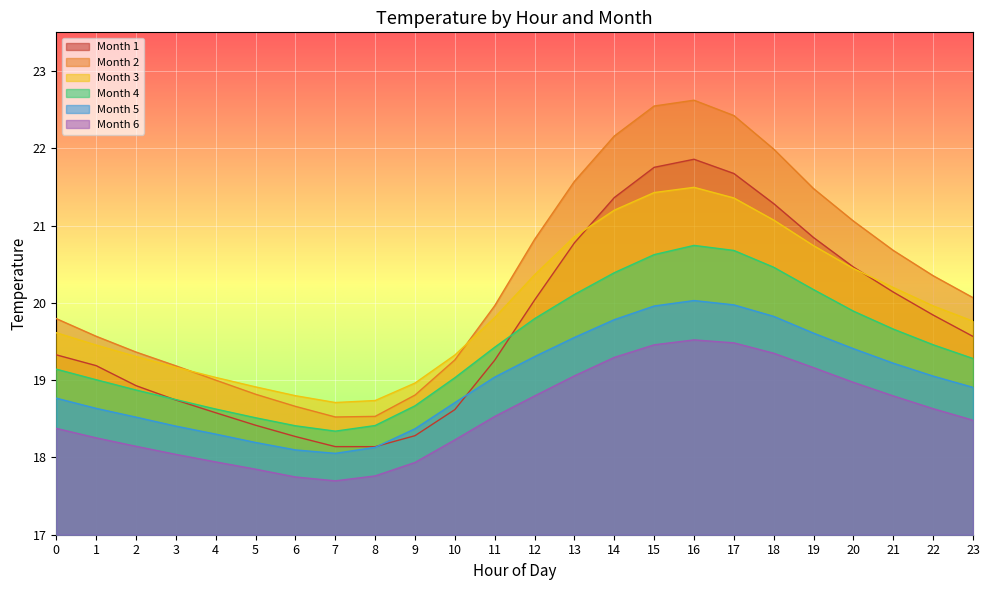

At which label is 2 closest to 20?

11